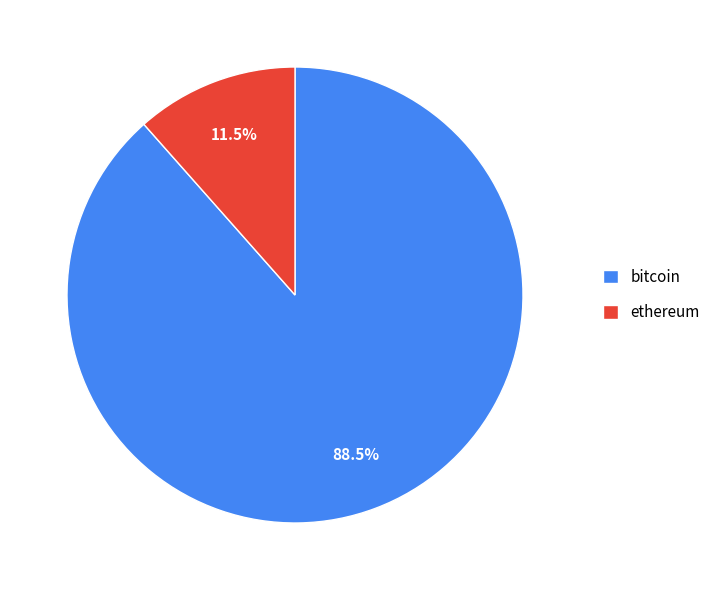

Does any single category account for the majority?

Yes